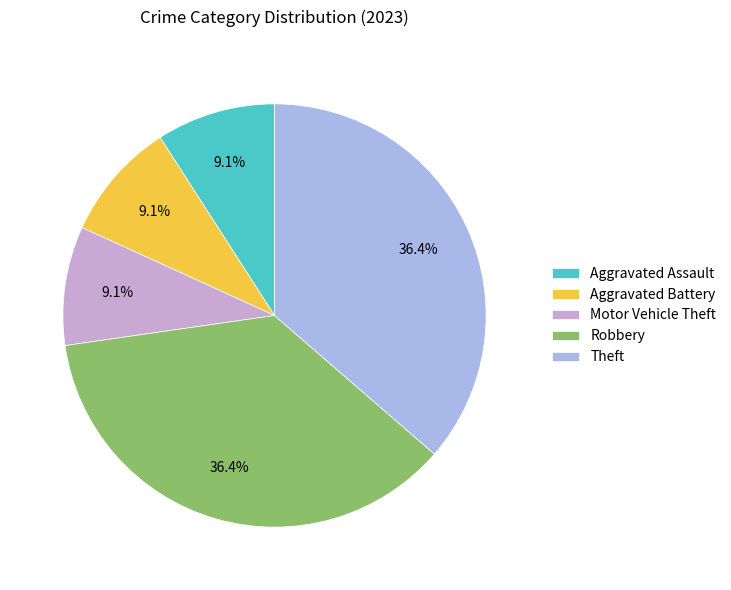

To the nearest percent, what portion does Aggravated Assault represent?

9%